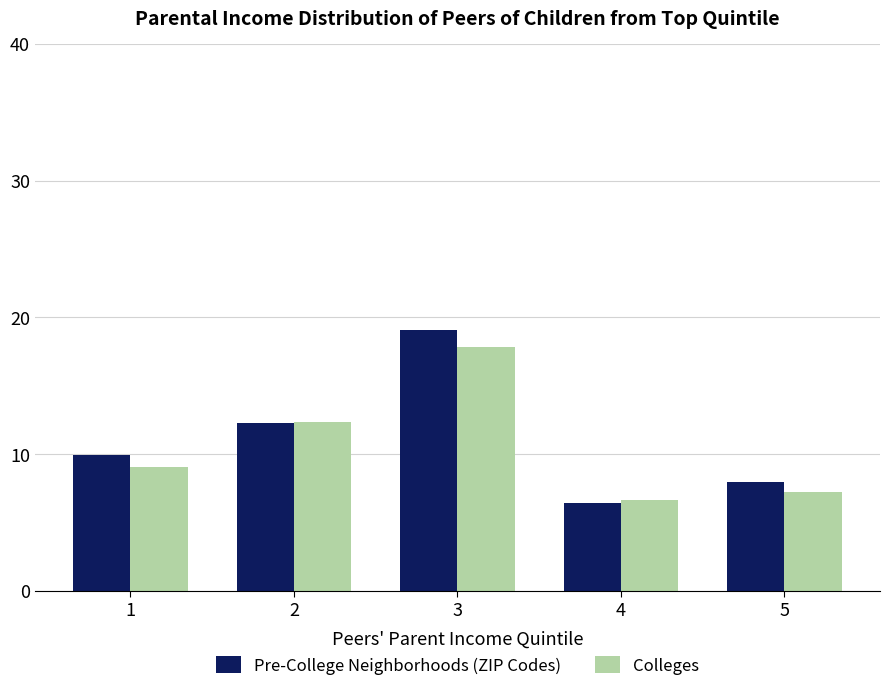

Reading left to right, transcribe all the data shown in this chart.

Pre-College Neighborhoods (ZIP Codes): 1=10.0	2=12.3	3=19.1	4=6.4	5=7.9
Colleges: 1=9.1	2=12.4	3=17.9	4=6.7	5=7.3